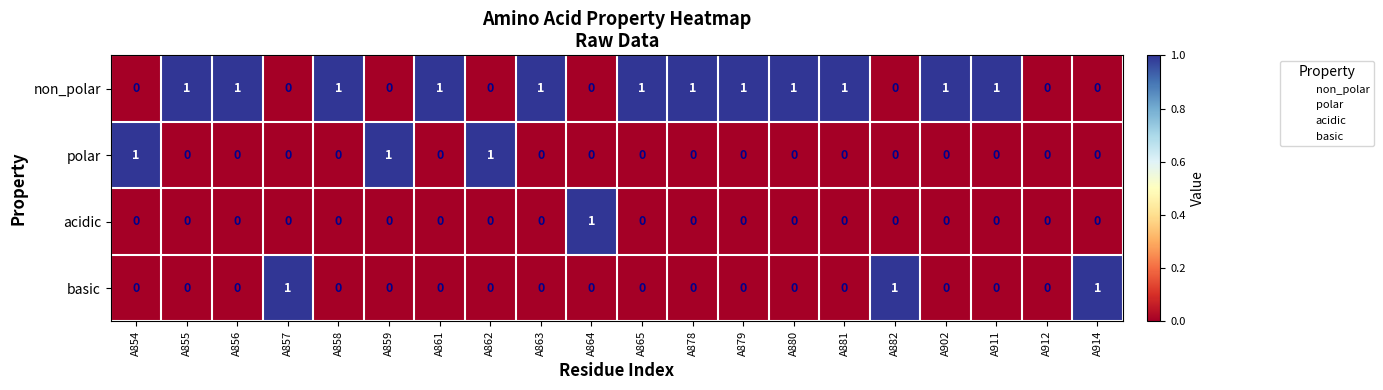

What is the sum of all non_polar values?

12